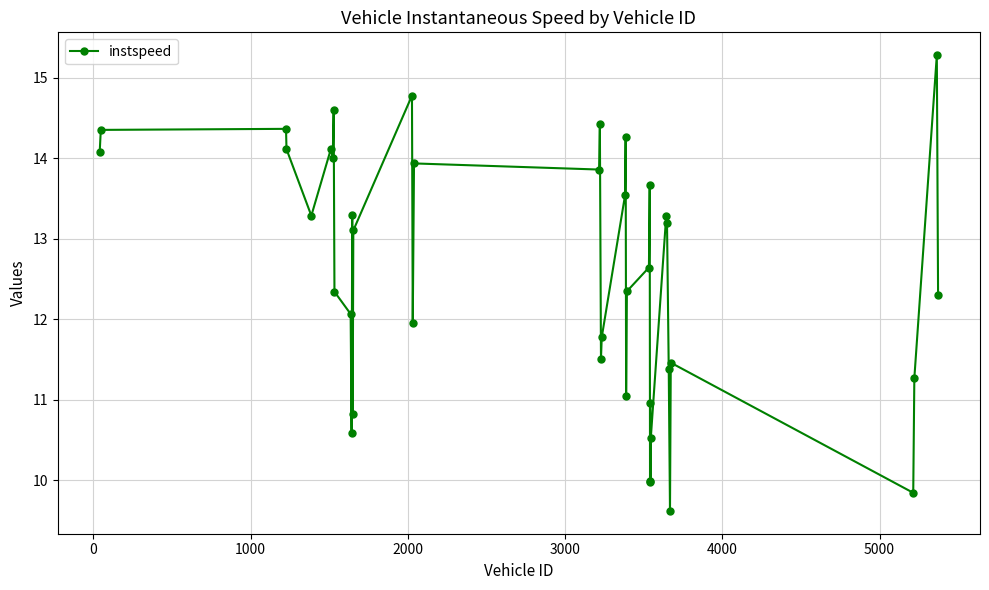

How many series are shown in this chart?

1